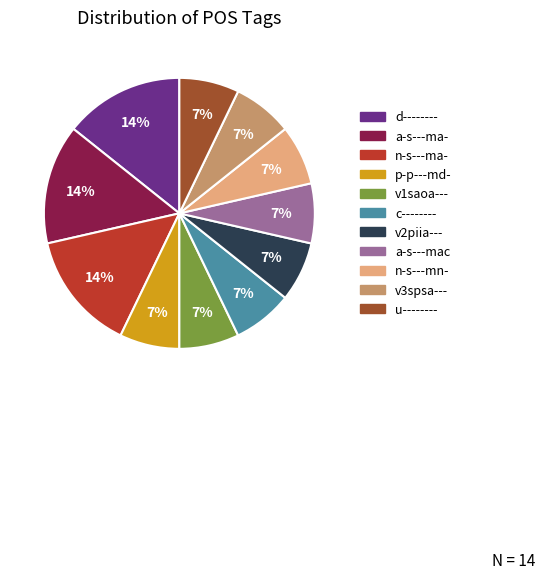

Does any single category account for the majority?

No